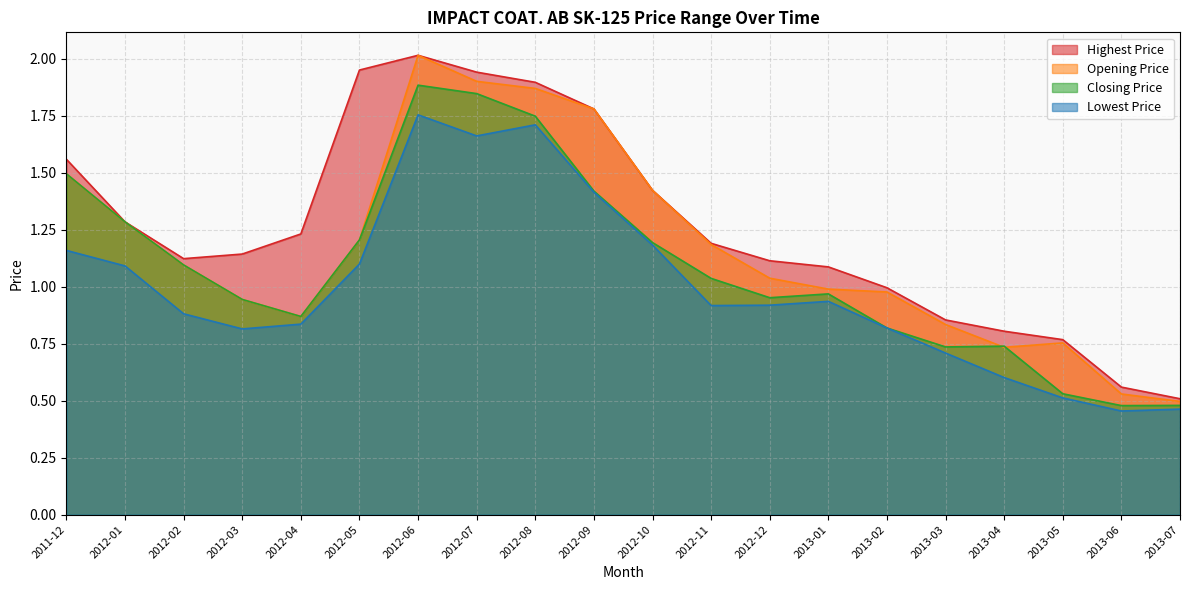

True or false: Lowest Price has a value of 1.7 at 2012-08.

True